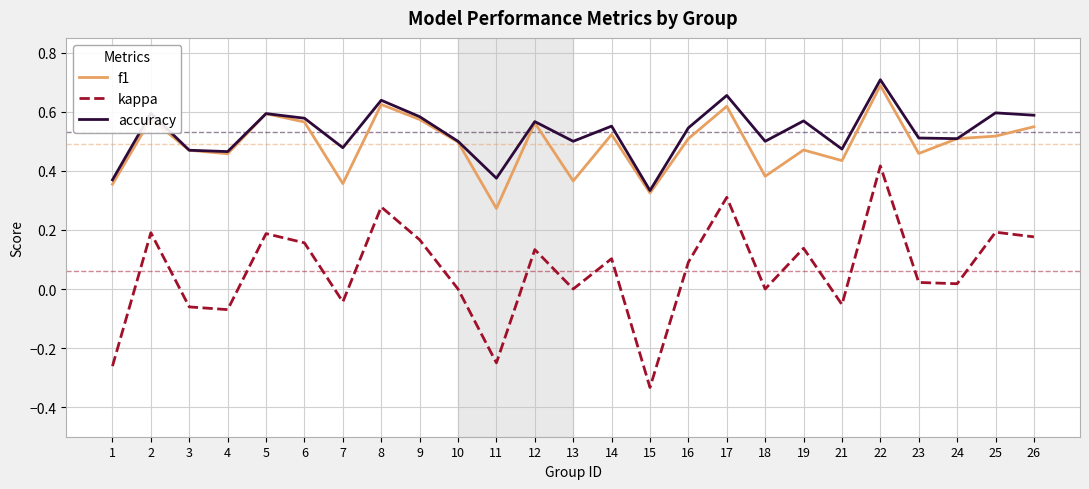

Between 13 and 22, which series saw the biggest shift?

kappa